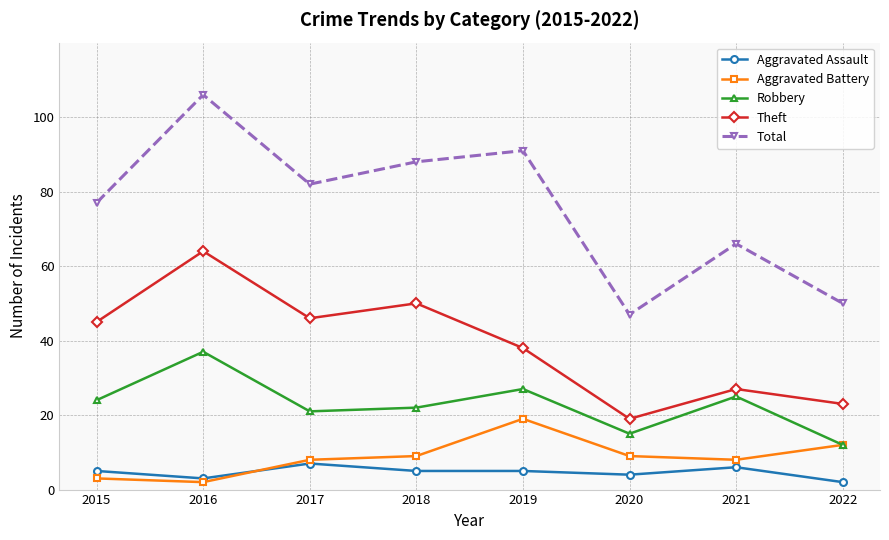

What is the average value of the Total series?

76